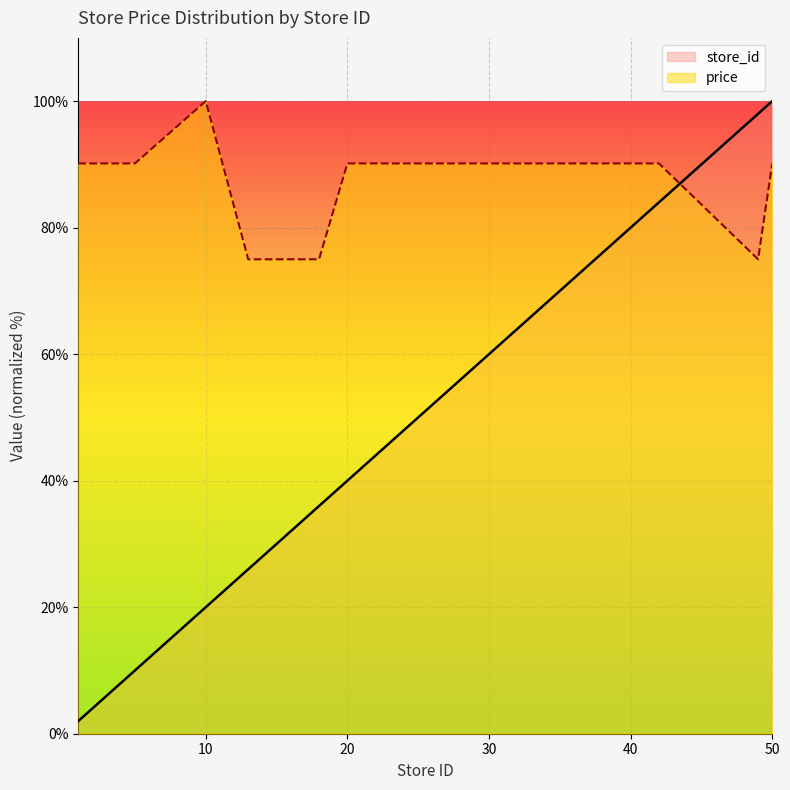

Reading left to right, transcribe all the data shown in this chart.

store_id: 2.0	6.0	10.0	20.0	26.0	28.0	36.0	40.0	44.0	46.0	48.0	60.0	68.0	72.0	76.0	78.0	80.0	84.0	98.0	100.0
price: 90.2	90.2	90.2	100.0	75.0	75.0	75.0	90.2	90.2	90.2	90.2	90.2	90.2	90.2	90.2	90.2	90.2	90.2	75.0	90.2